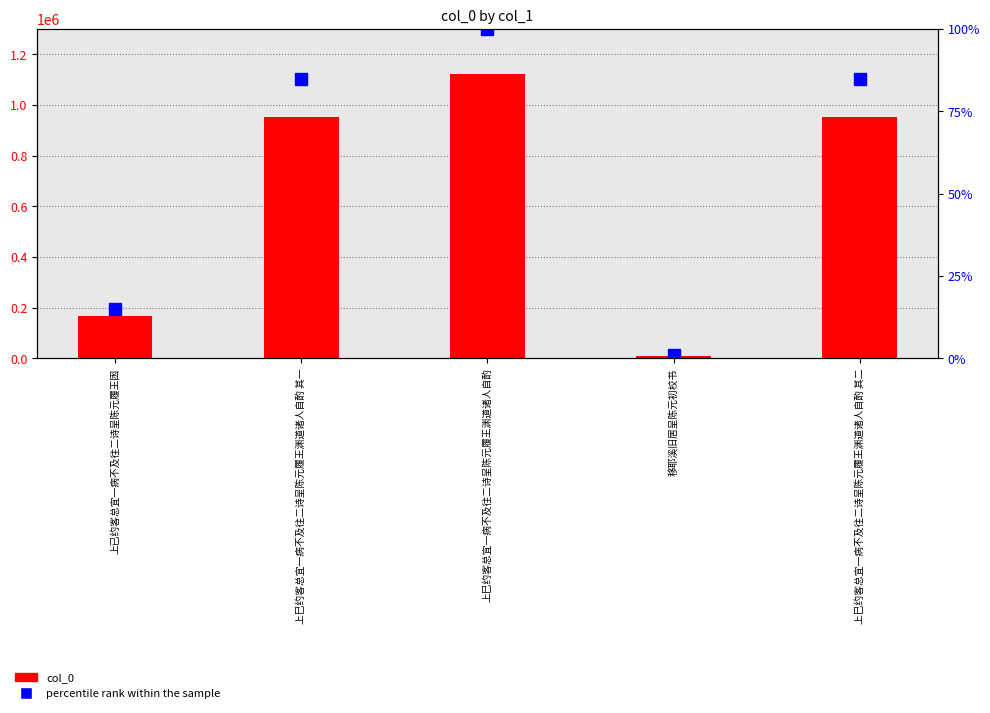

How many values in the percentile rank within the sample series are below 84?

2